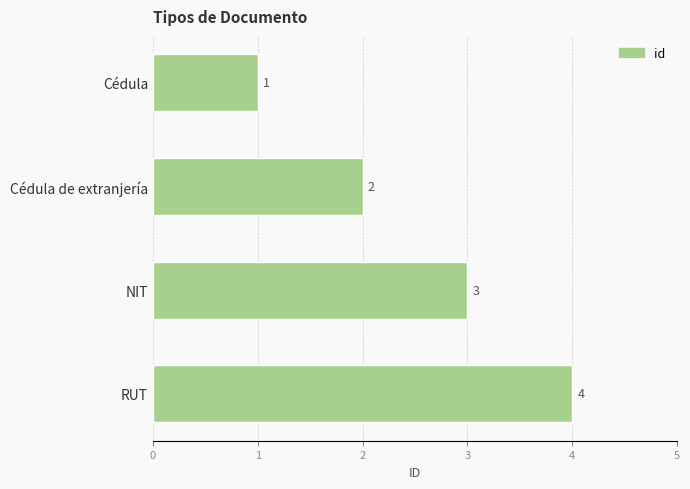

The value at RUT is 4. True or false?

True